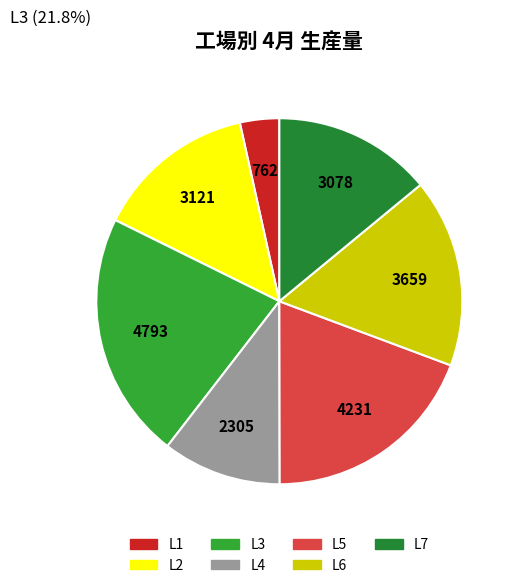

Count the number of slices in the pie.

7